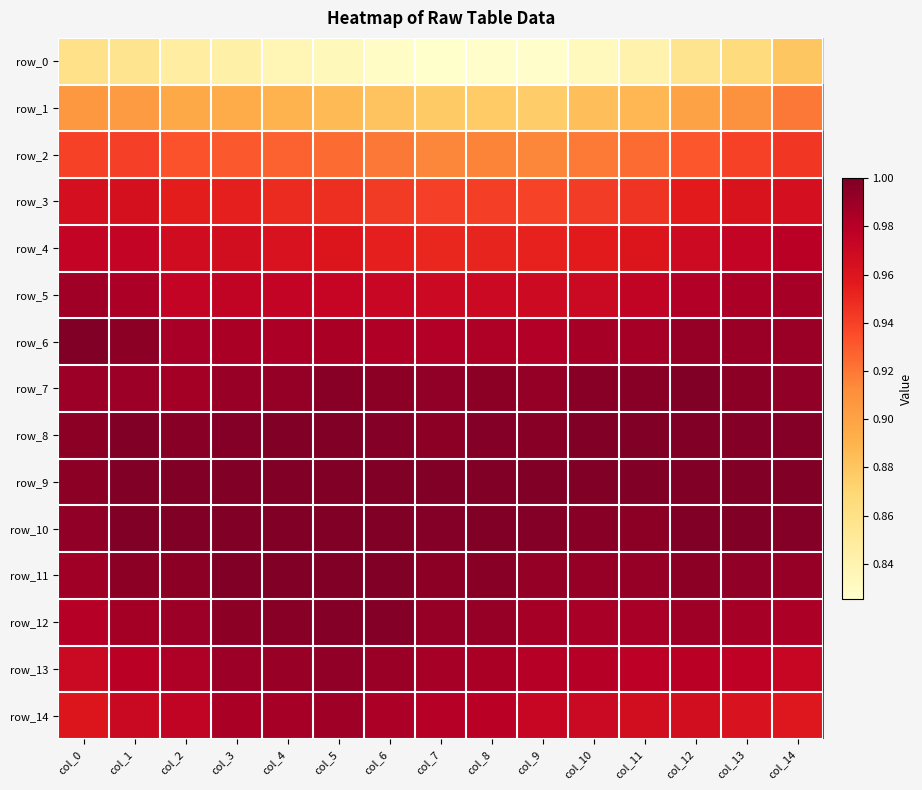

Reading right to left, extract all data points from this chart.

row_0: 0.9	0.9	0.9	0.8	0.8	0.8	0.8	0.8	0.8	0.8	0.8	0.8	0.8	0.9	0.9
row_1: 0.9	0.9	0.9	0.9	0.9	0.9	0.9	0.9	0.9	0.9	0.9	0.9	0.9	0.9	0.9
row_2: 0.9	0.9	0.9	0.9	0.9	0.9	0.9	0.9	0.9	0.9	0.9	0.9	0.9	0.9	0.9
row_3: 1.0	1.0	1.0	0.9	0.9	0.9	0.9	0.9	0.9	0.9	0.9	1.0	1.0	1.0	1.0
row_4: 1.0	1.0	1.0	1.0	1.0	1.0	1.0	1.0	1.0	1.0	1.0	1.0	1.0	1.0	1.0
row_5: 1.0	1.0	1.0	1.0	1.0	1.0	1.0	1.0	1.0	1.0	1.0	1.0	1.0	1.0	1.0
row_6: 1.0	1.0	1.0	1.0	1.0	1.0	1.0	1.0	1.0	1.0	1.0	1.0	1.0	1.0	1.0
row_7: 1.0	1.0	1.0	1.0	1.0	1.0	1.0	1.0	1.0	1.0	1.0	1.0	1.0	1.0	1.0
row_8: 1.0	1.0	1.0	1.0	1.0	1.0	1.0	1.0	1.0	1.0	1.0	1.0	1.0	1.0	1.0
row_9: 1.0	1.0	1.0	1.0	1.0	1.0	1.0	1.0	1.0	1.0	1.0	1.0	1.0	1.0	1.0
row_10: 1.0	1.0	1.0	1.0	1.0	1.0	1.0	1.0	1.0	1.0	1.0	1.0	1.0	1.0	1.0
row_11: 1.0	1.0	1.0	1.0	1.0	1.0	1.0	1.0	1.0	1.0	1.0	1.0	1.0	1.0	1.0
row_12: 1.0	1.0	1.0	1.0	1.0	1.0	1.0	1.0	1.0	1.0	1.0	1.0	1.0	1.0	1.0
row_13: 1.0	1.0	1.0	1.0	1.0	1.0	1.0	1.0	1.0	1.0	1.0	1.0	1.0	1.0	1.0
row_14: 1.0	1.0	1.0	1.0	1.0	1.0	1.0	1.0	1.0	1.0	1.0	1.0	1.0	1.0	1.0